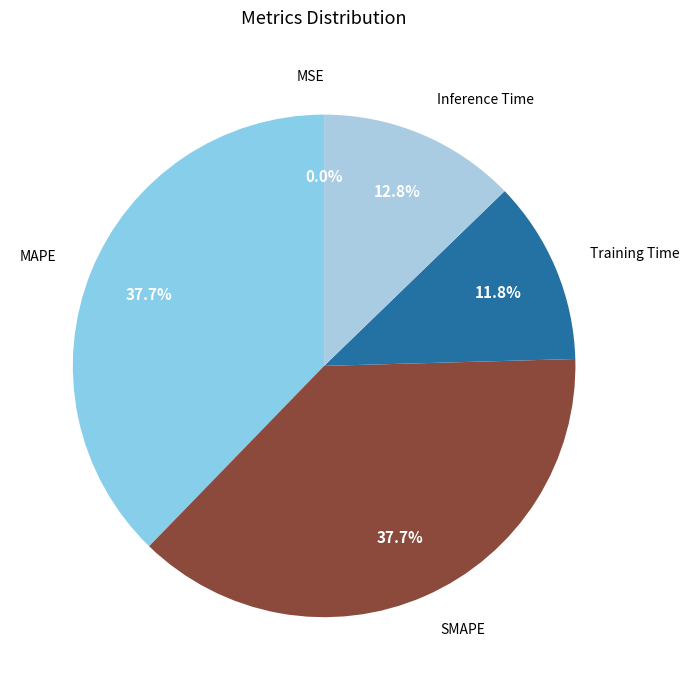

Combined, do Training Time and Inference Time account for over 50%?

No